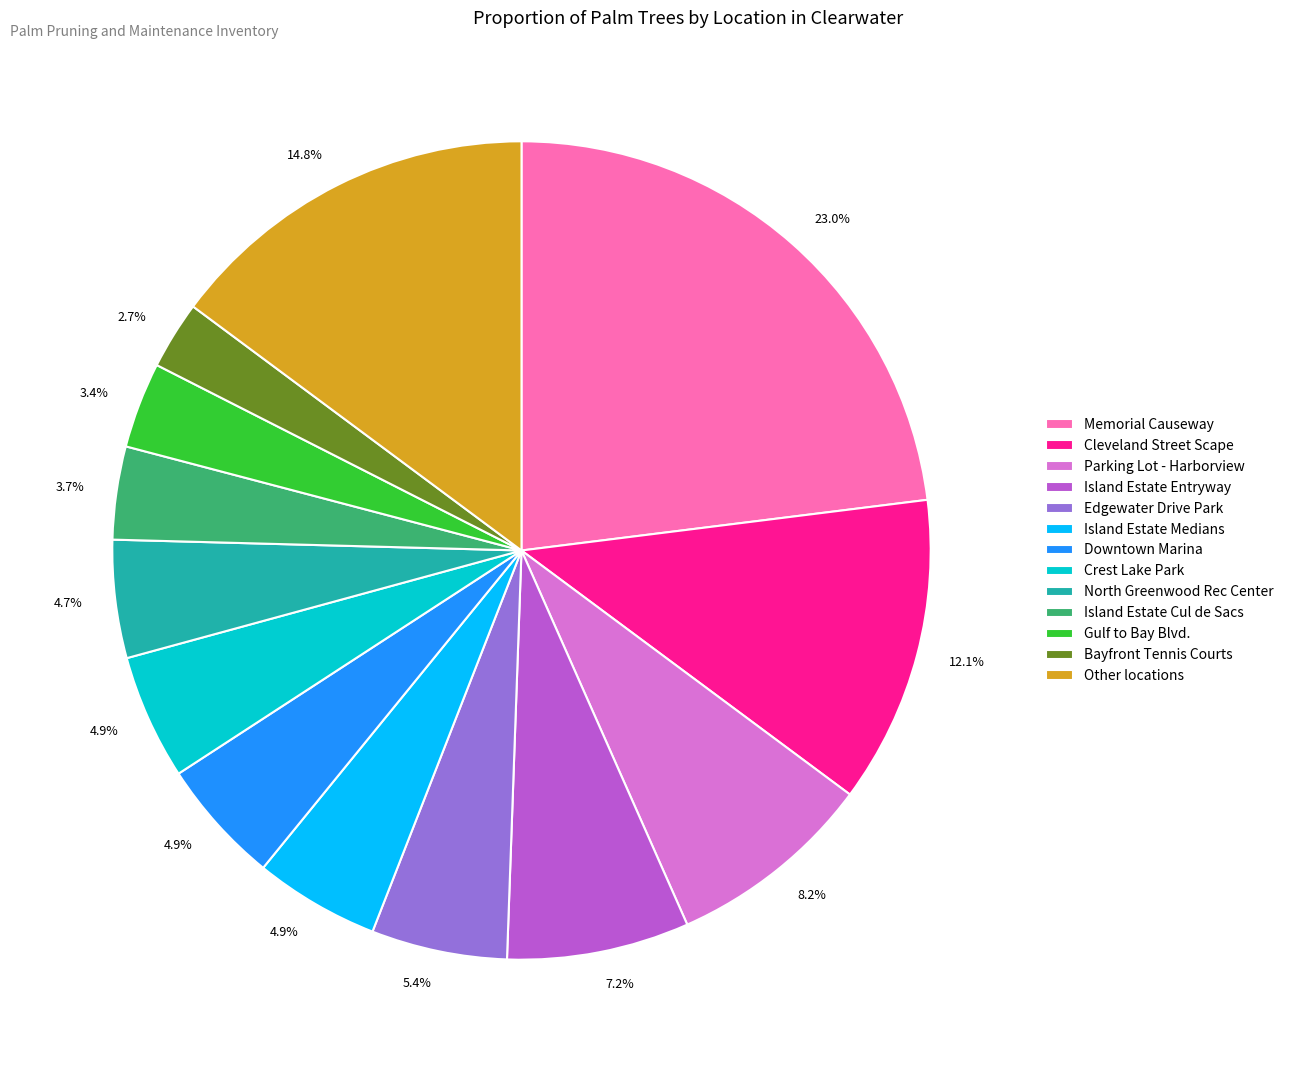

What percentage do North Greenwood Rec Center and Gulf to Bay Blvd. together represent?

8.1%